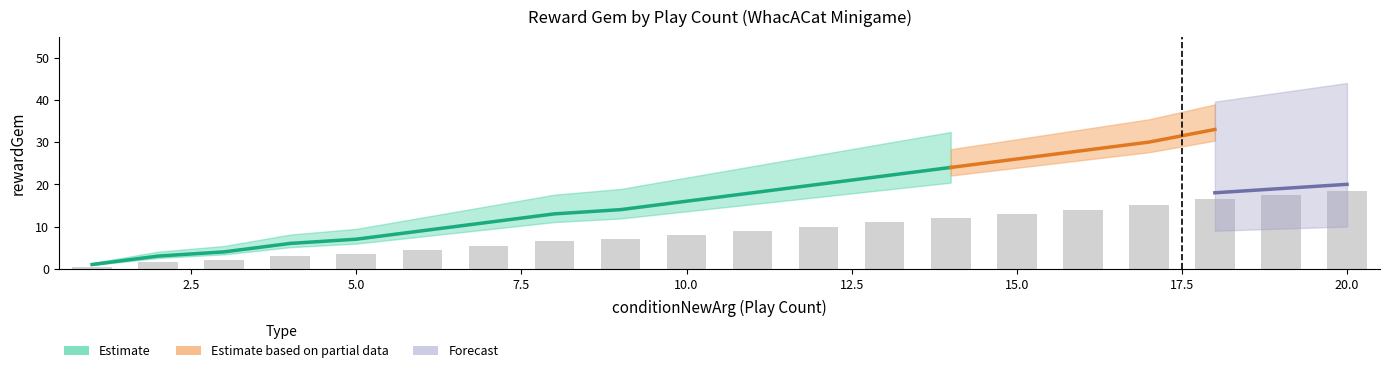

Is the value of rewardGem_Formula at 13 greater than the value of baseRewardGem at 9?

Yes